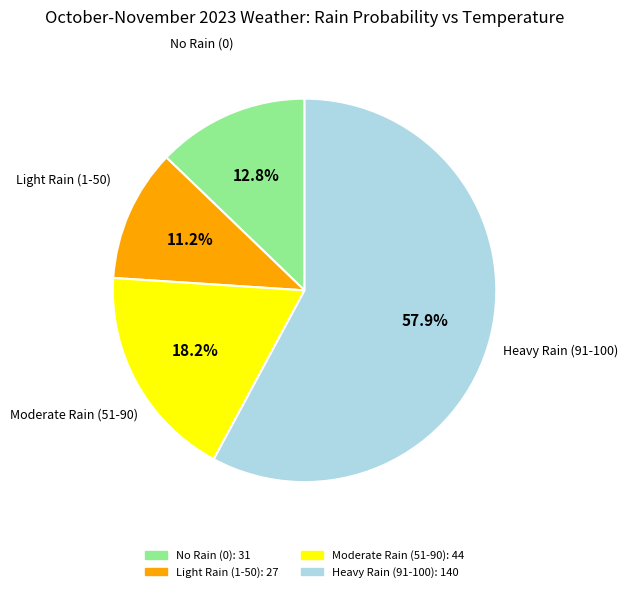

Does any single category account for the majority?

Yes